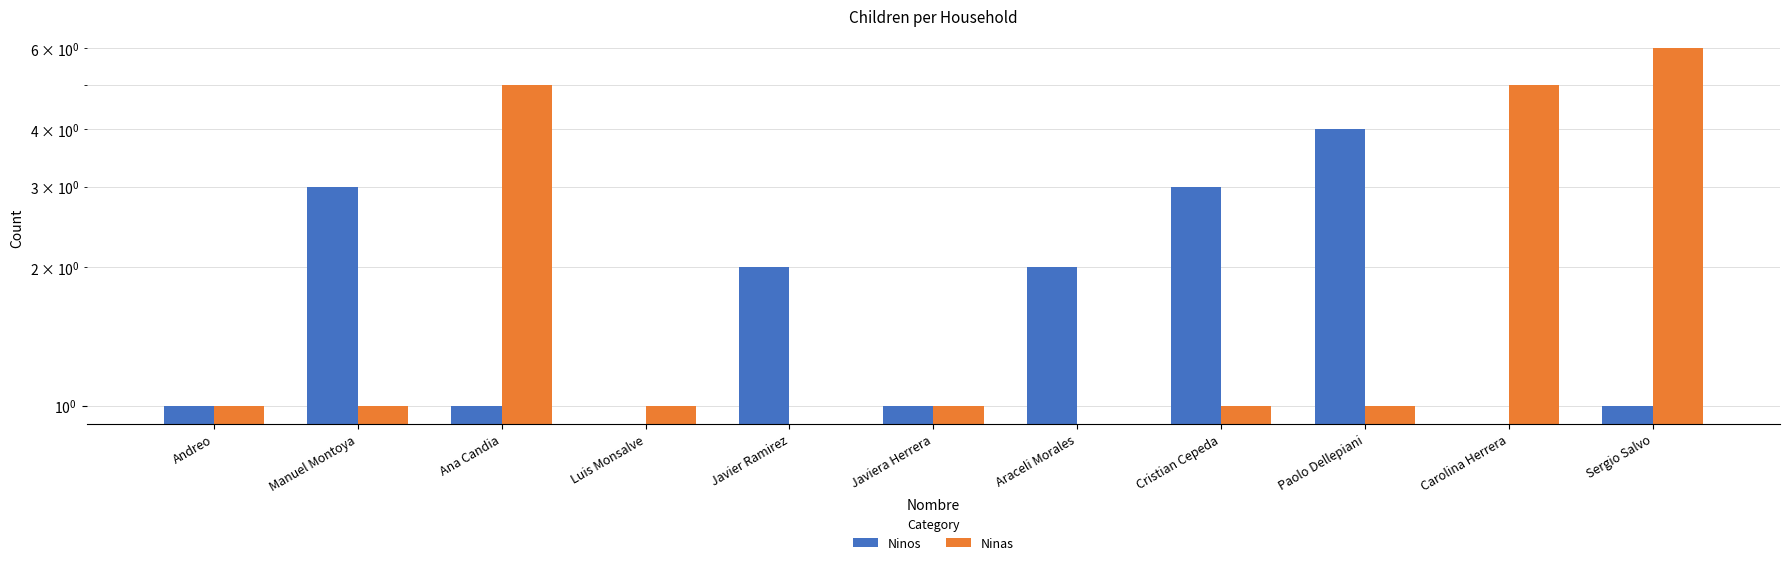

What position from the left is Sergio Salvo?

11